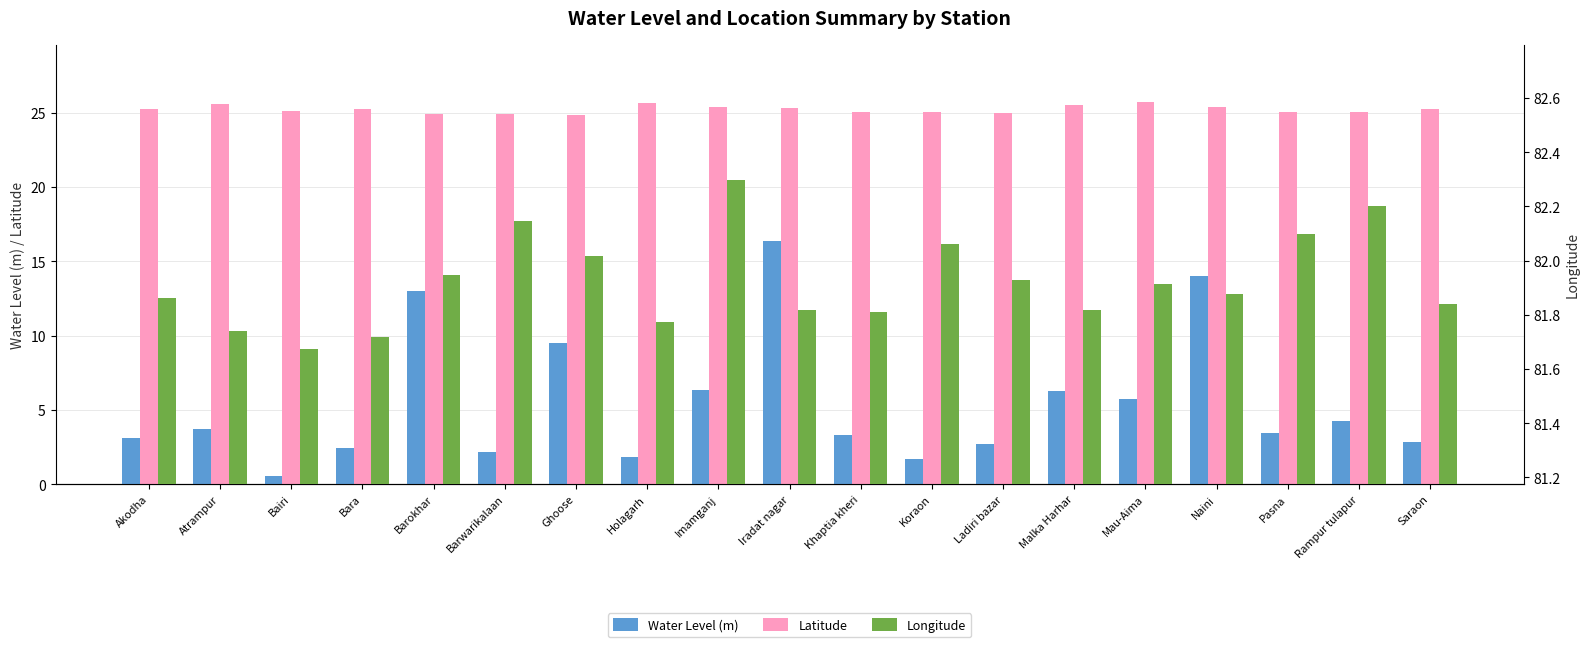

What is the approximate value of Longitude at Mau-Aima?

81.9